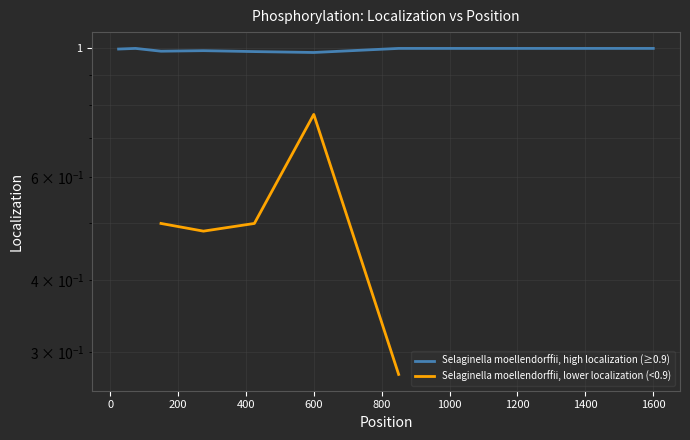

How many lines are shown in the chart?

2